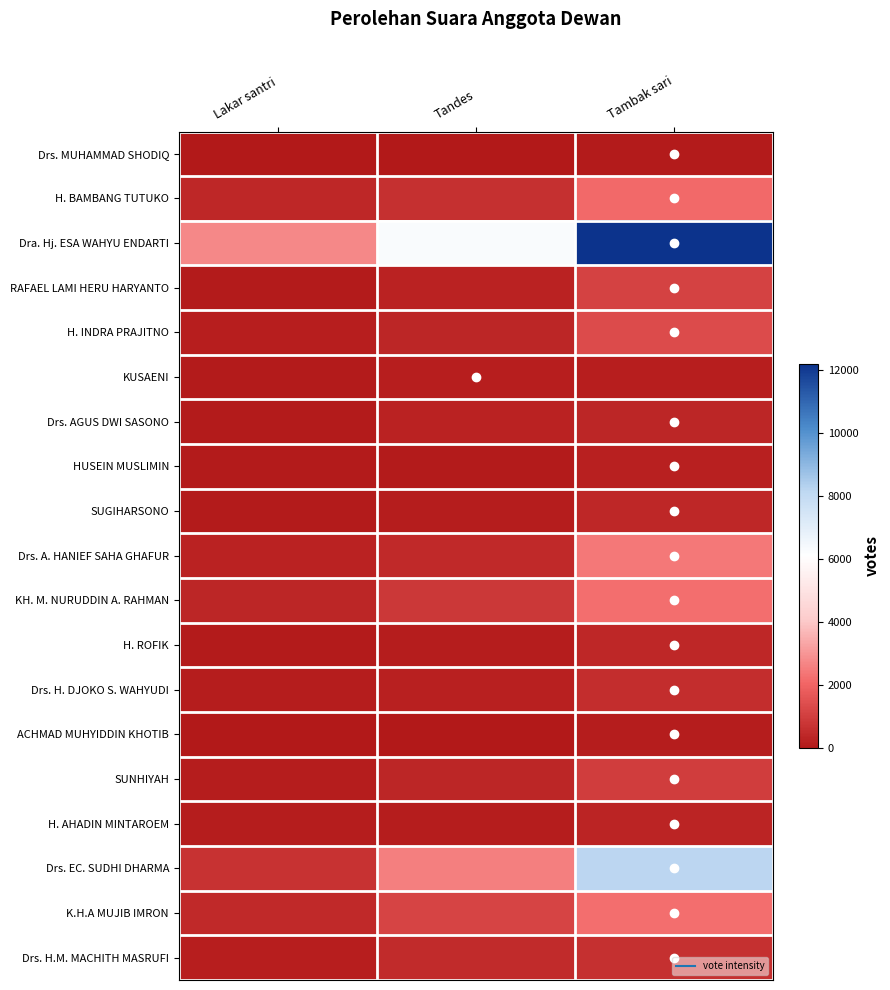

Reading right to left, extract all data points from this chart.

Drs. MUHAMMAD SHODIQ: Tambak sari=95	Tandes=0	Lakar santri=0
H. BAMBANG TUTUKO: Tambak sari=2115	Tandes=626	Lakar santri=400
Dra. Hj. ESA WAHYU ENDARTI: Tambak sari=12193	Tandes=6273	Lakar santri=2760
RAFAEL LAMI HERU HARYANTO: Tambak sari=1131	Tandes=253	Lakar santri=81
H. INDRA PRAJITNO: Tambak sari=1375	Tandes=359	Lakar santri=181
KUSAENI: Tambak sari=156	Tandes=185	Lakar santri=71
Drs. AGUS DWI SASONO: Tambak sari=364	Tandes=239	Lakar santri=72
HUSEIN MUSLIMIN: Tambak sari=215	Tandes=82	Lakar santri=50
SUGIHARSONO: Tambak sari=413	Tandes=97	Lakar santri=57
Drs. A. HANIEF SAHA GHAFUR: Tambak sari=2426	Tandes=462	Lakar santri=261
KH. M. NURUDDIN A. RAHMAN: Tambak sari=2200	Tandes=851	Lakar santri=354
H. ROFIK: Tambak sari=395	Tandes=139	Lakar santri=89
Drs. H. DJOKO S. WAHYUDI: Tambak sari=543	Tandes=234	Lakar santri=116
ACHMAD MUHYIDDIN KHOTIB: Tambak sari=125	Tandes=26	Lakar santri=32
SUNHIYAH: Tambak sari=967	Tandes=379	Lakar santri=130
H. AHADIN MINTAROEM: Tambak sari=299	Tandes=134	Lakar santri=96
Drs. EC. SUDHI DHARMA: Tambak sari=8161	Tandes=2560	Lakar santri=714
K.H.A MUJIB IMRON: Tambak sari=2191	Tandes=1144	Lakar santri=436
Drs. H.M. MACHITH MASRUFI: Tambak sari=644	Tandes=504	Lakar santri=184